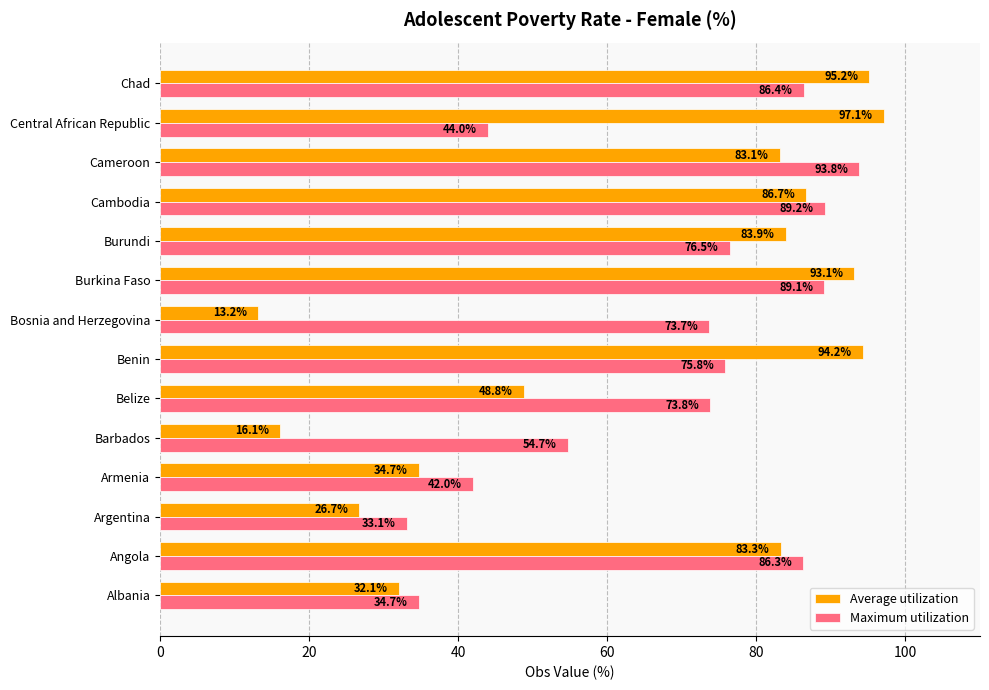

What is the lowest value of the Average utilization series?

13.2